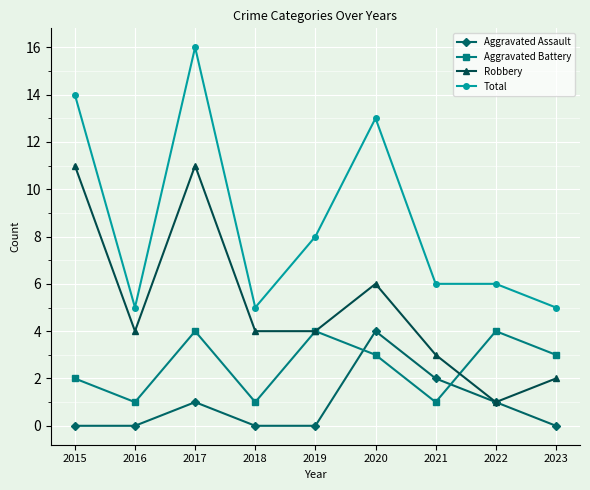

What is the average value of the Total series?

9